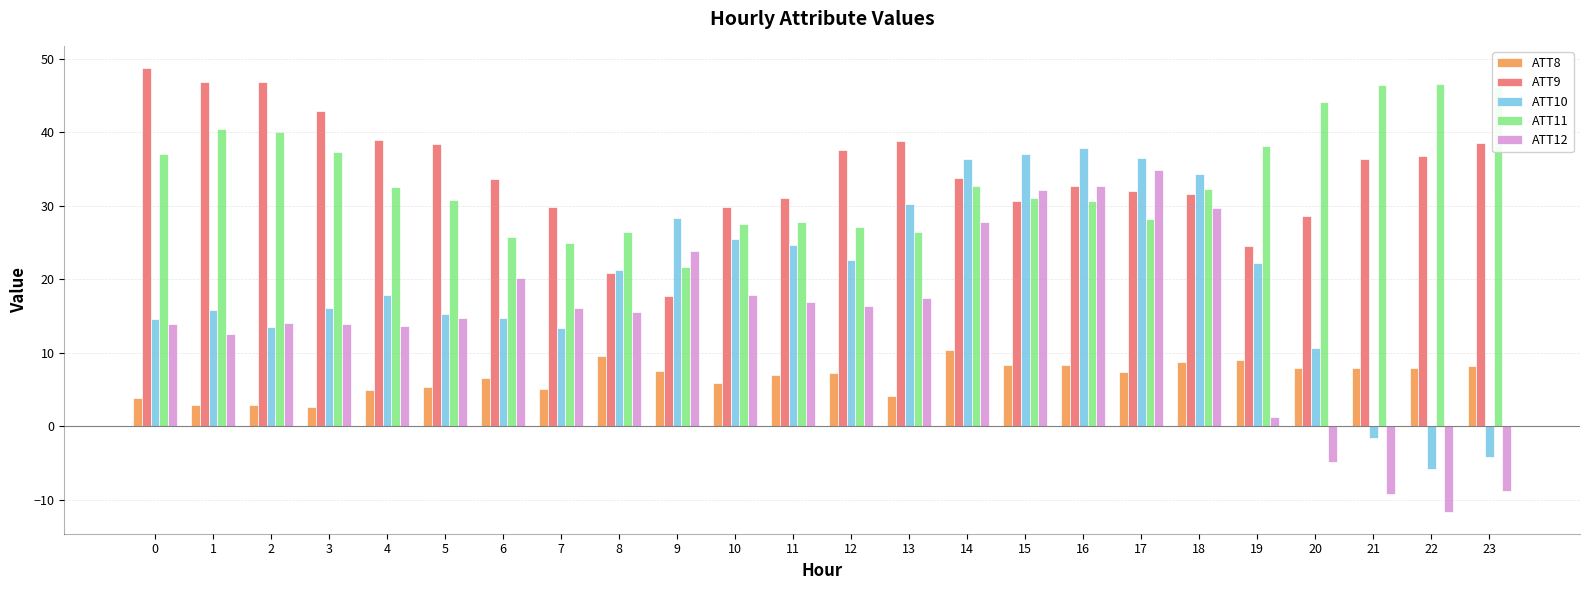

What is the total value across all series at 16?

142.3